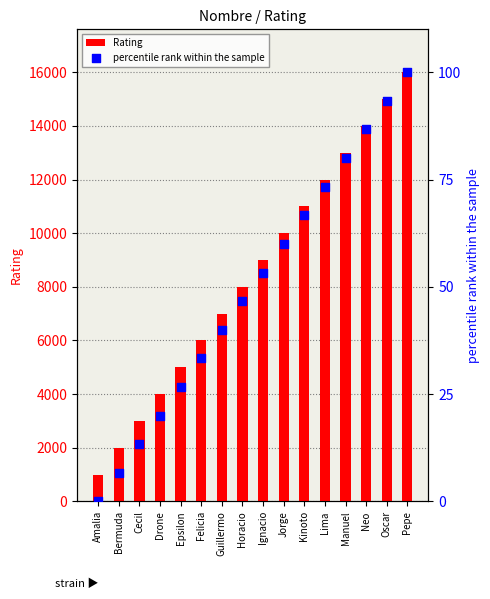

At how many categories does at least one series exceed 11286?

5